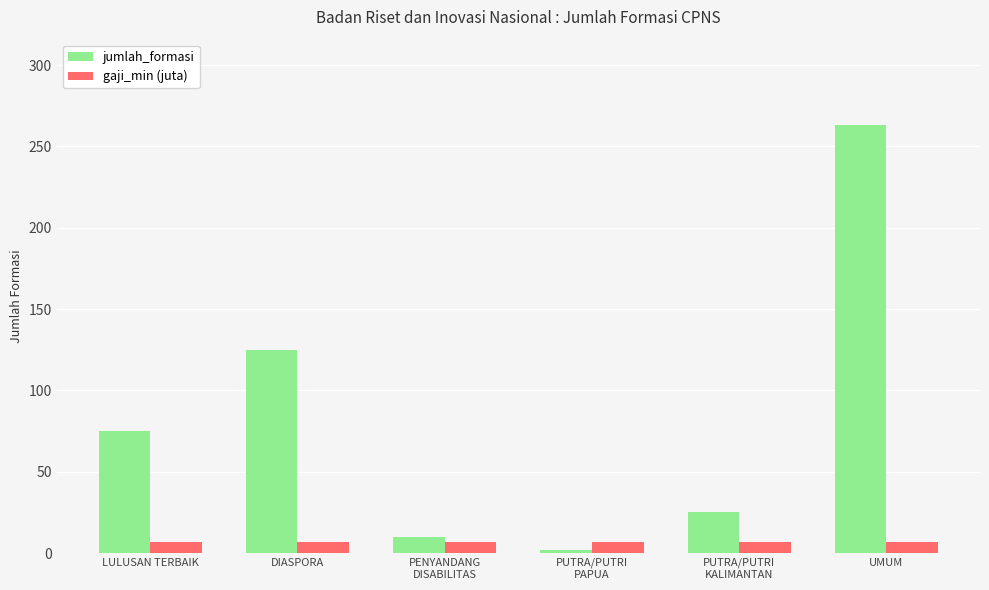

Does the chart contain any negative values?

No